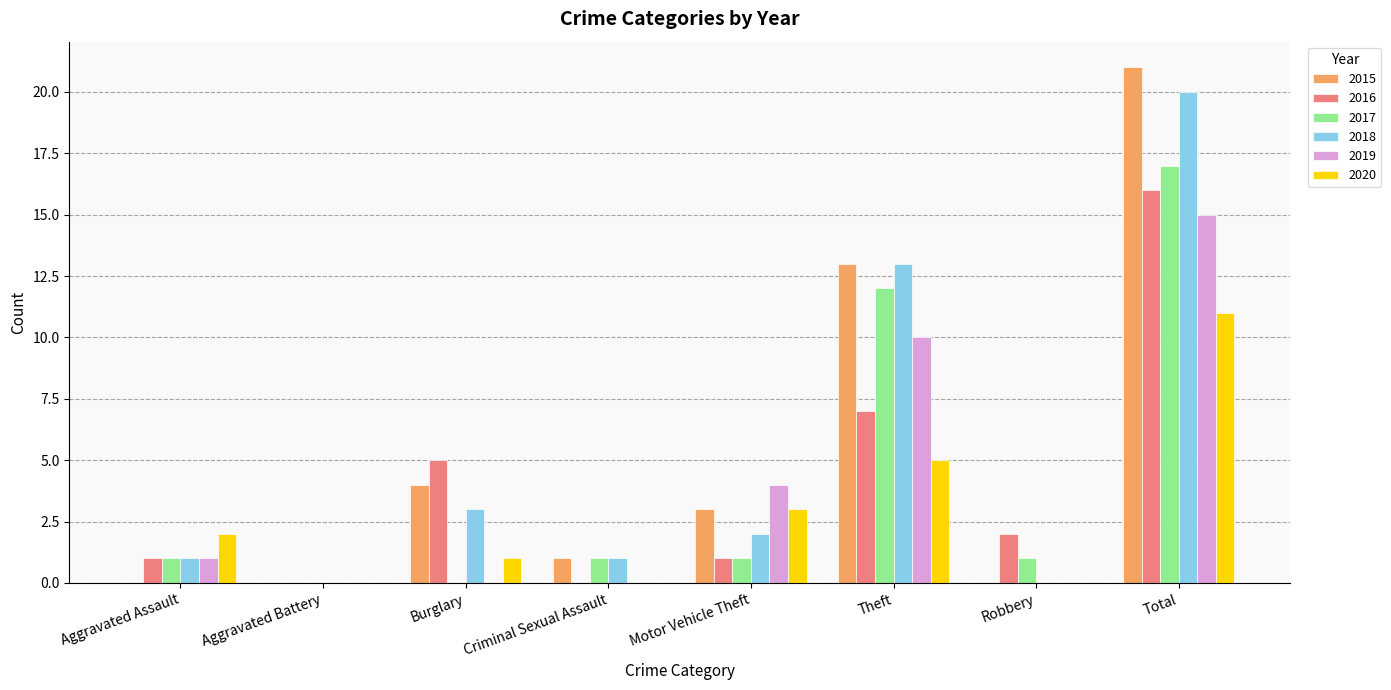

What is the total value across all series at Criminal Sexual Assault?

3